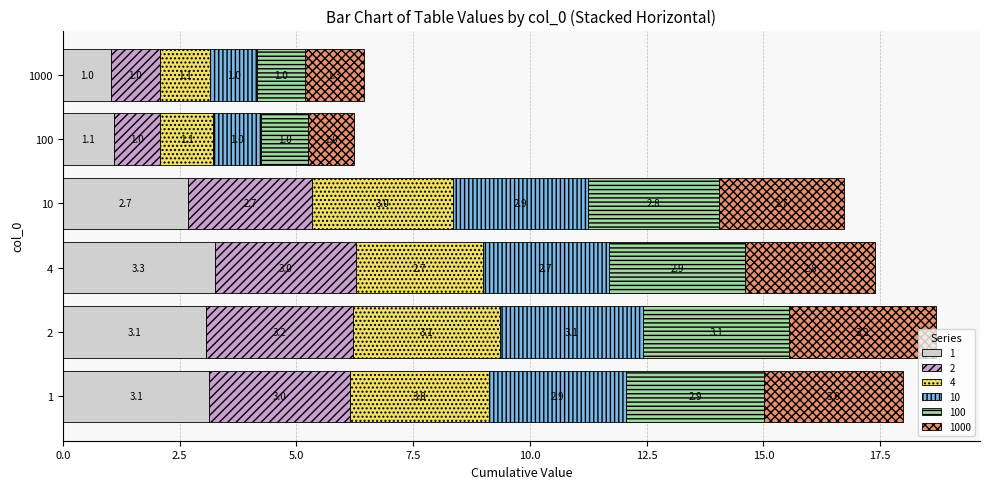

At how many categories does at least one series exceed 1?

6